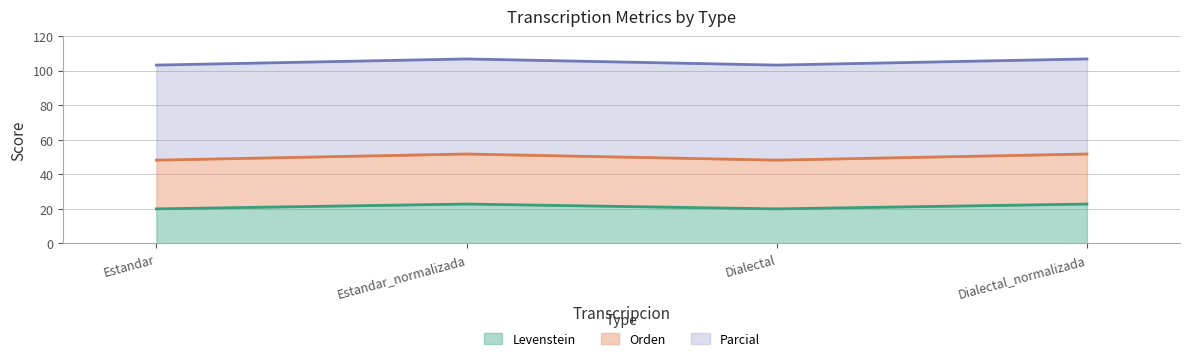

True or false: Levenstein and Orden intersect in this chart.

False